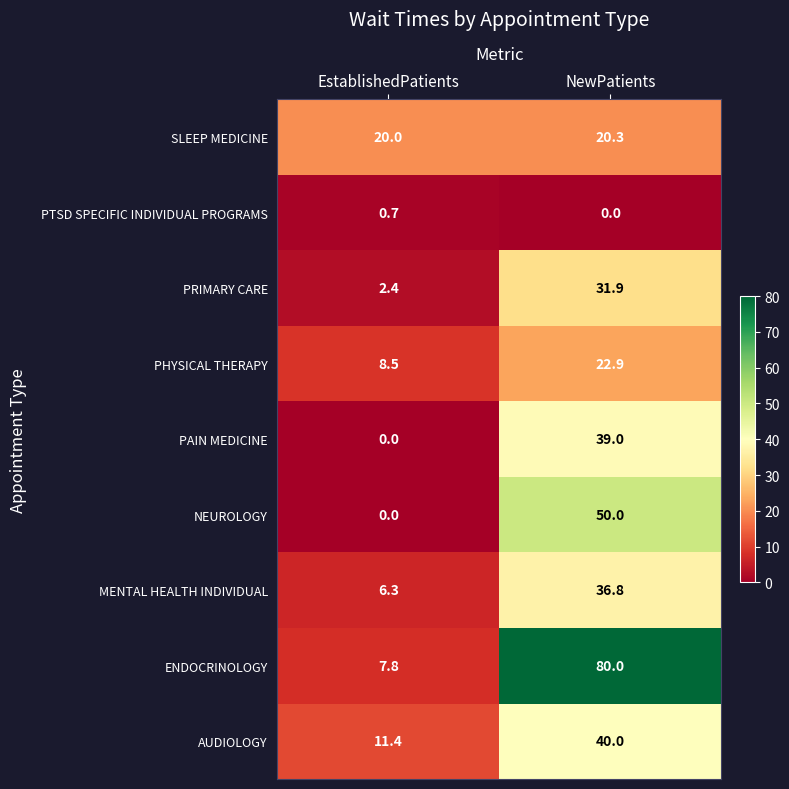

What is the total value across all series at EstablishedPatients?

57.1